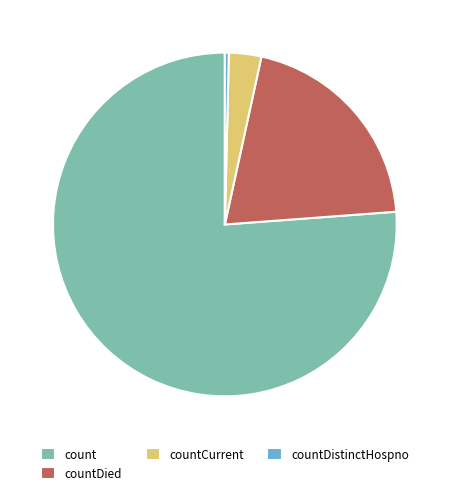

How many slices are in this pie chart?

4